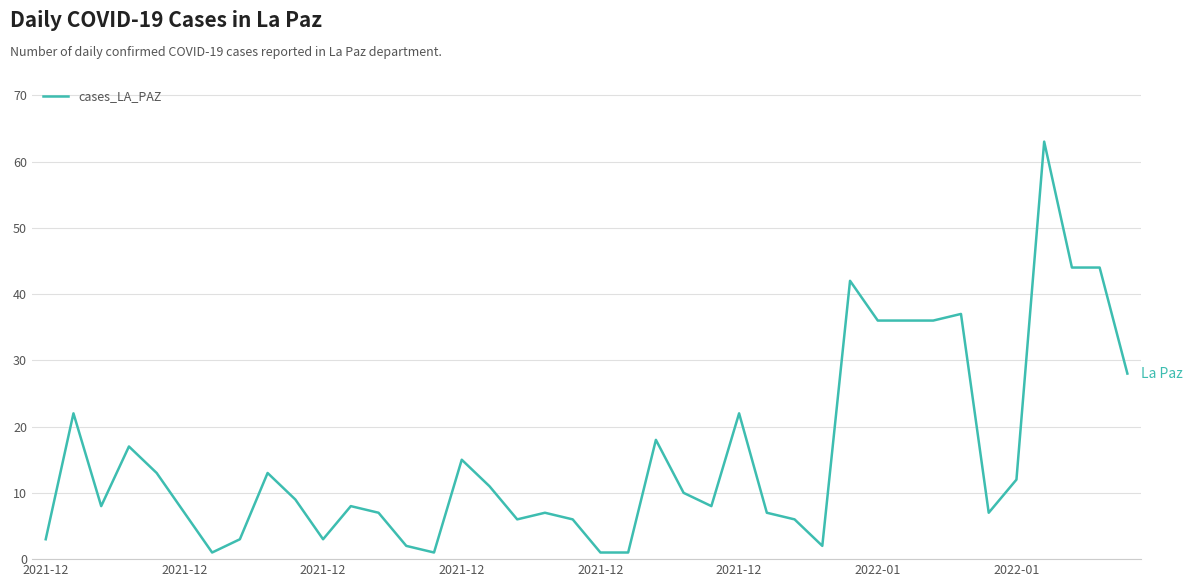

What is the greatest value displayed?

63